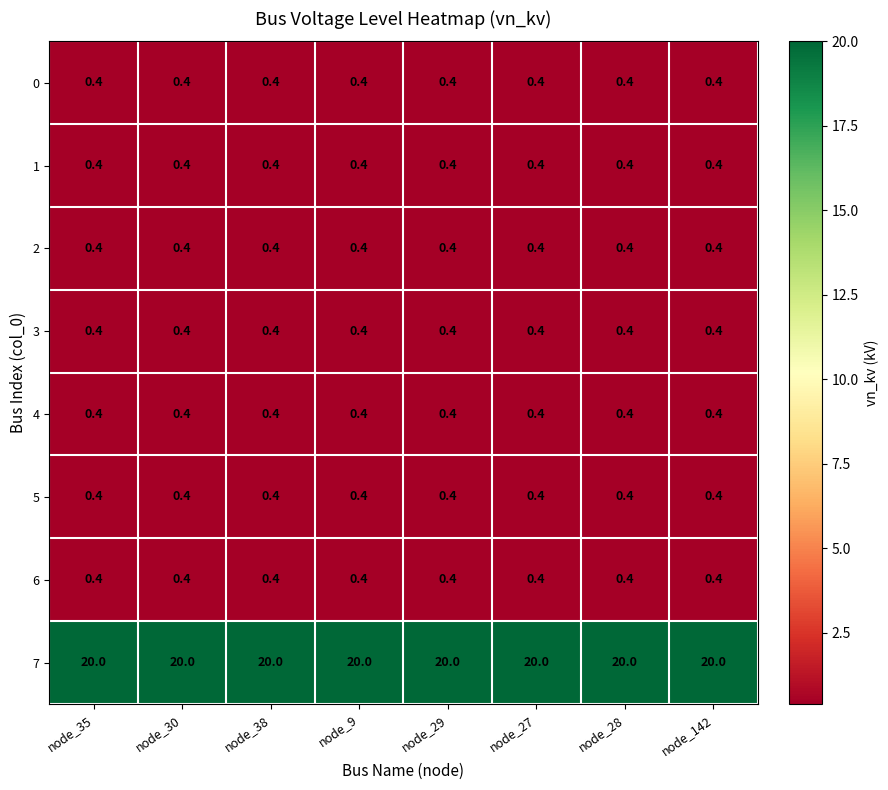

What is the sum of the 6 values at node_27 and node_30?

0.8